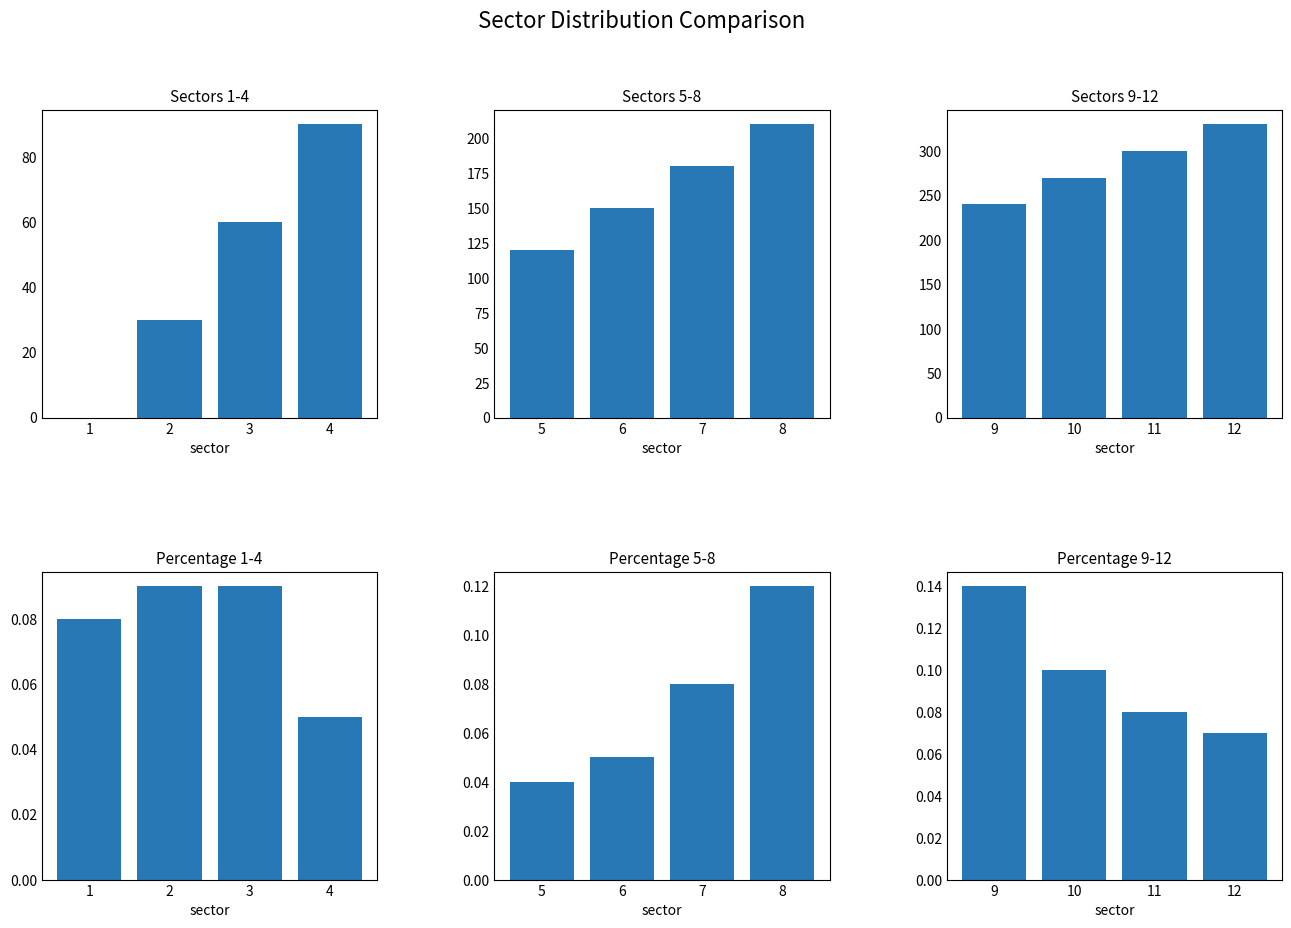

Which series has the widest spread of values?

Sectors 1-4